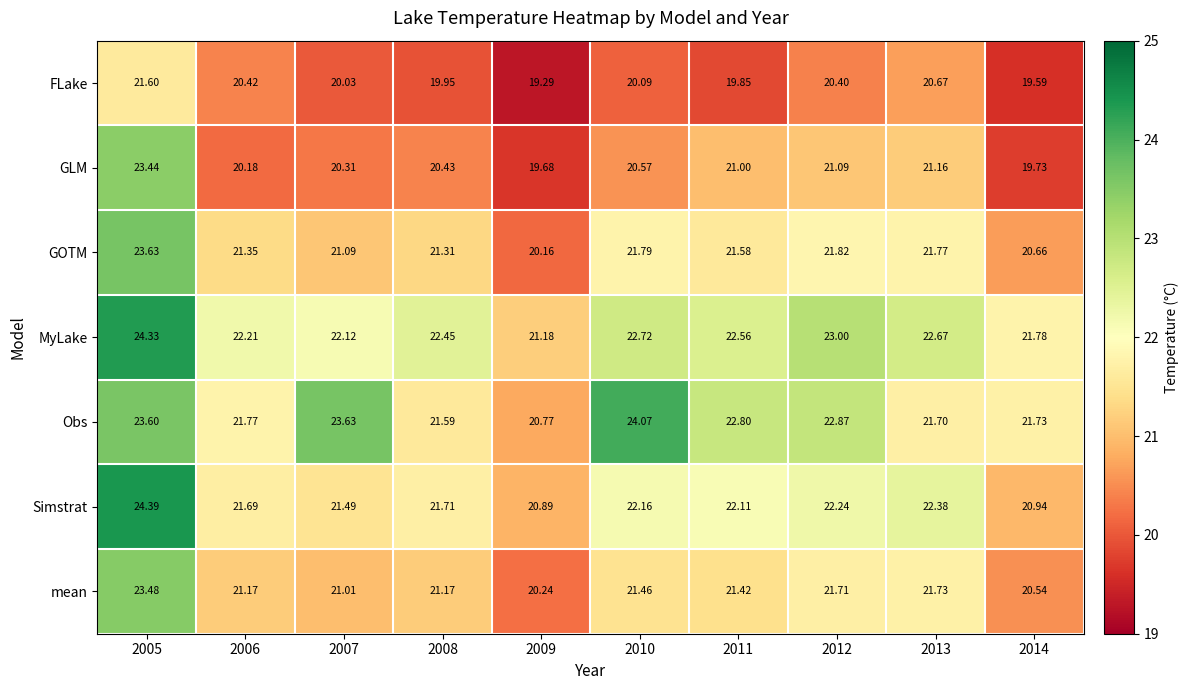

Is the value of Obs at 2008 greater than the value of MyLake at 2010?

No